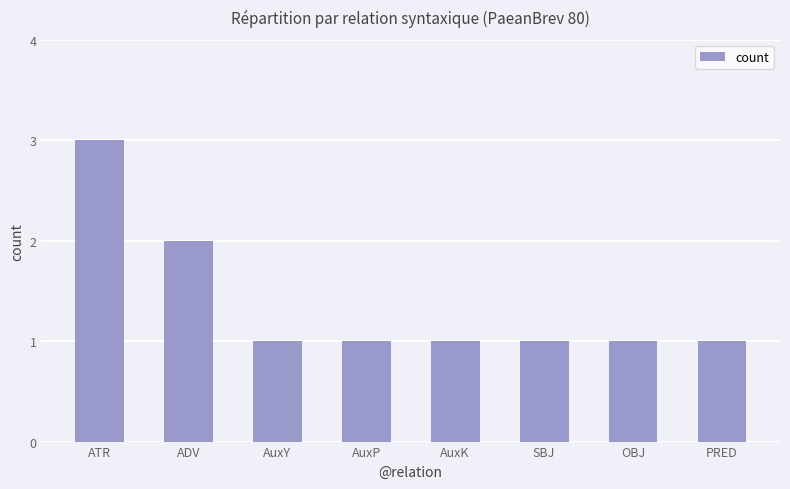

What is the label of the 4th bar from the left?

AuxP